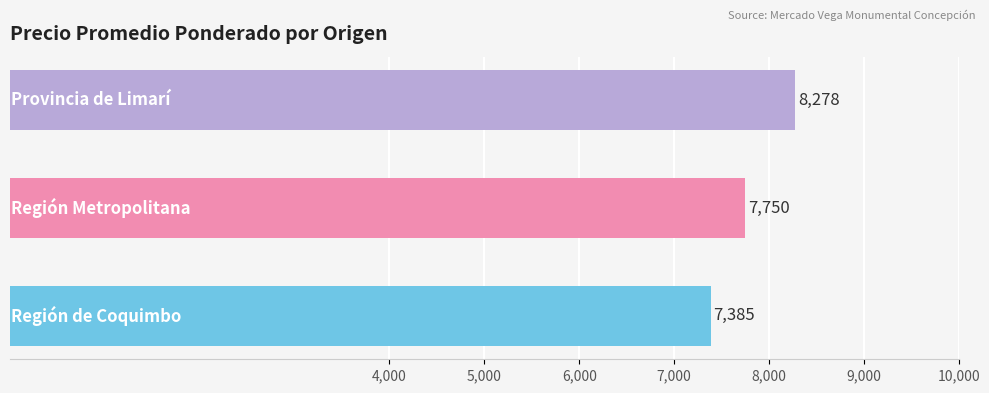

What is the difference between the second highest and minimum values?

365